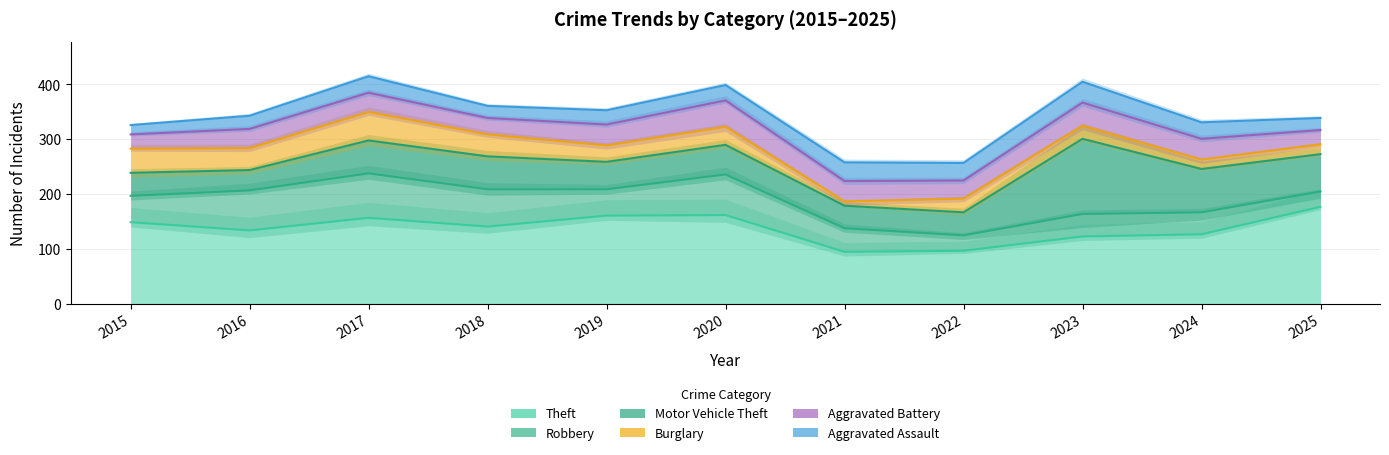

True or false: Burglary and Robbery cross at least once.

False